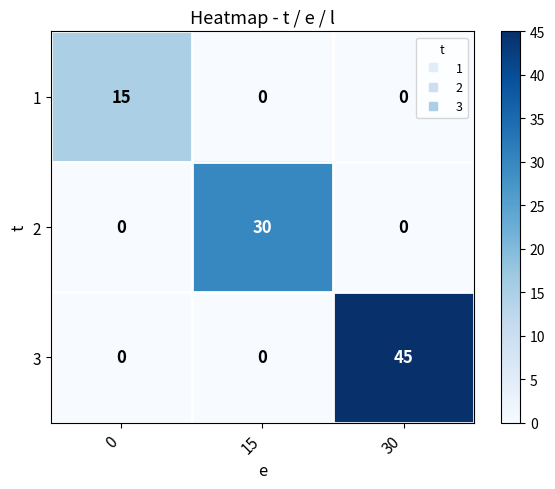

What is the total value across all series at 15?

30